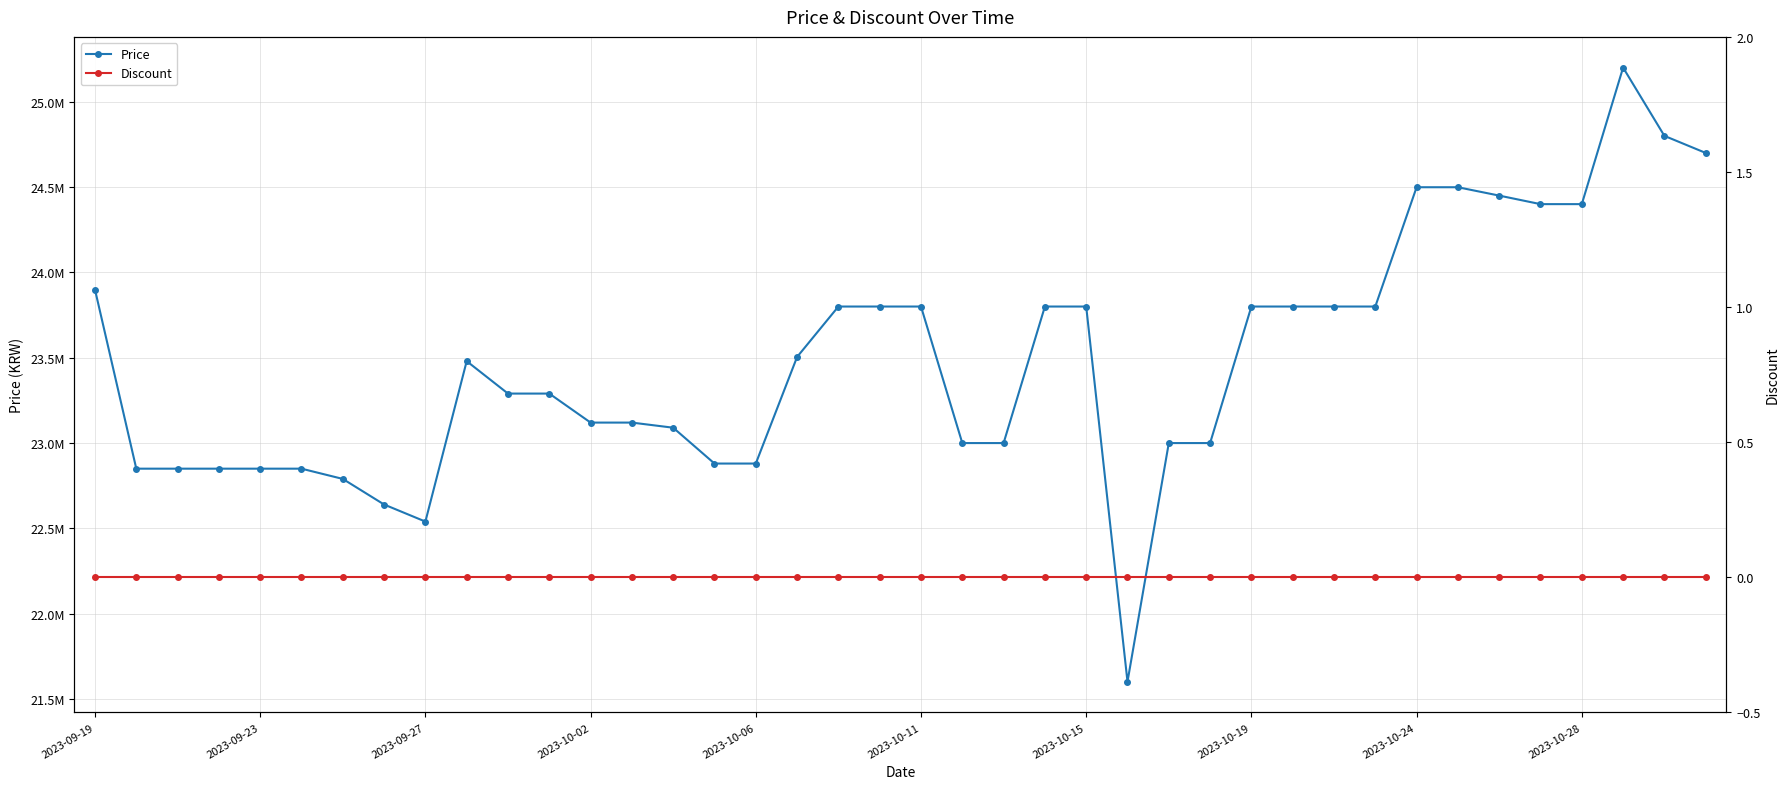

How many interior local valleys does the Price series have?

2